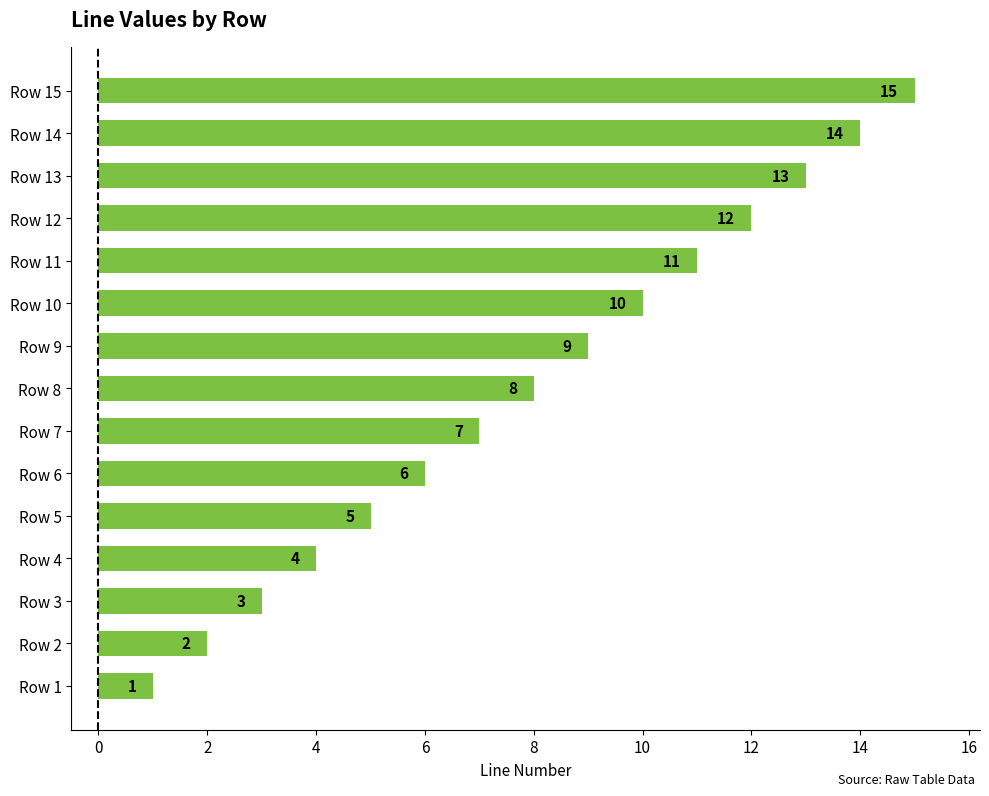

At which category does the chart reach its peak across all series?

Row 15